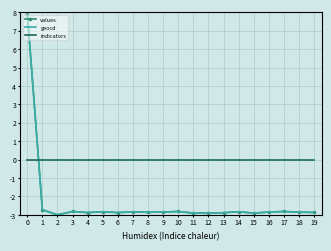

True or false: geocd has a value of -2.9 at 12.

True